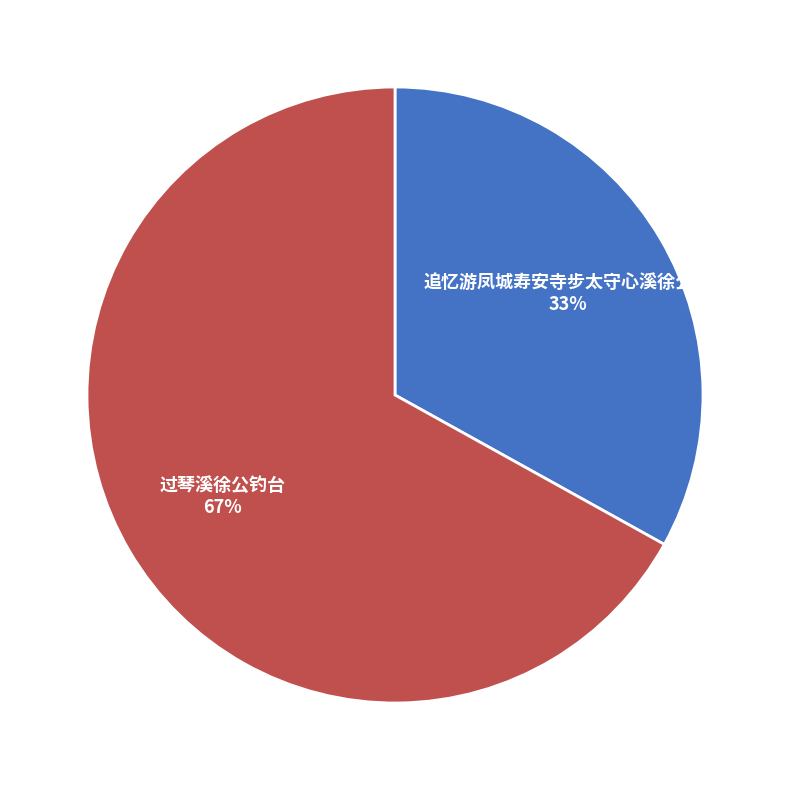

Combined, do 追忆游凤城寿安寺步太守心溪徐公韵 and 过琴溪徐公钓台 account for over 50%?

Yes